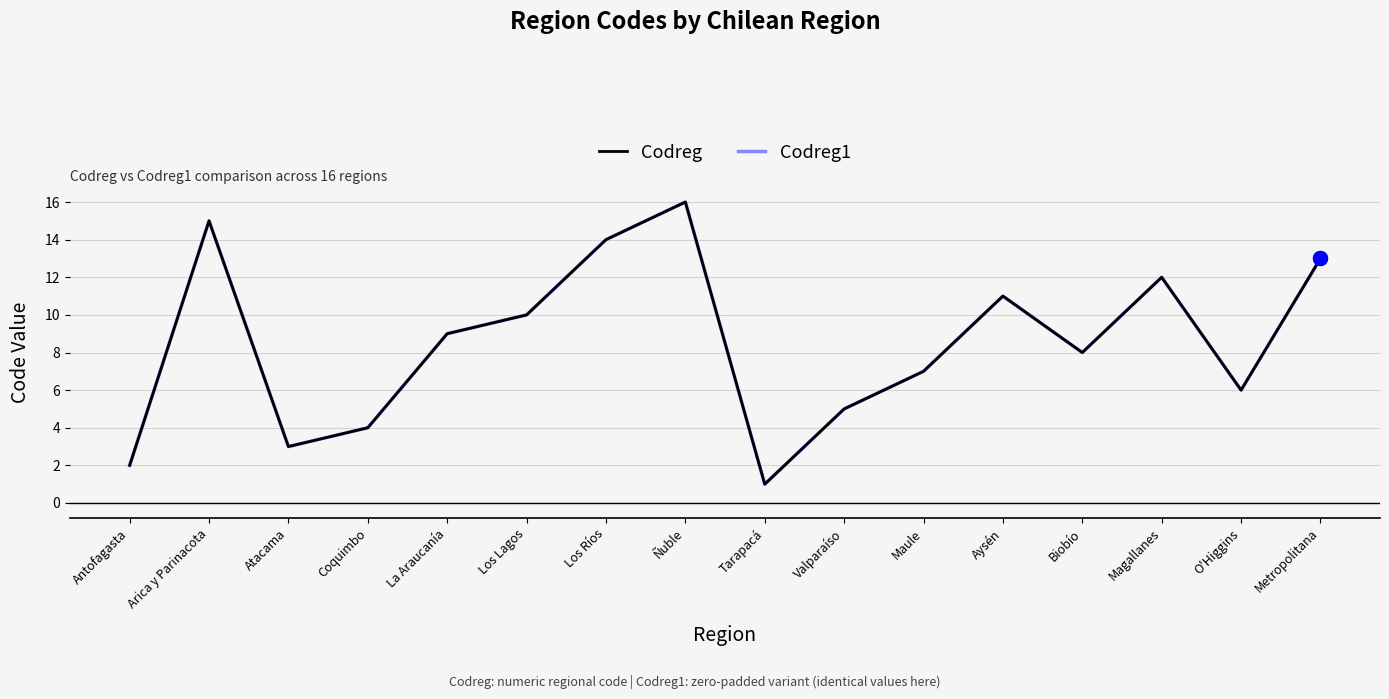

True or false: Codreg and Codreg1 cross at least once.

False